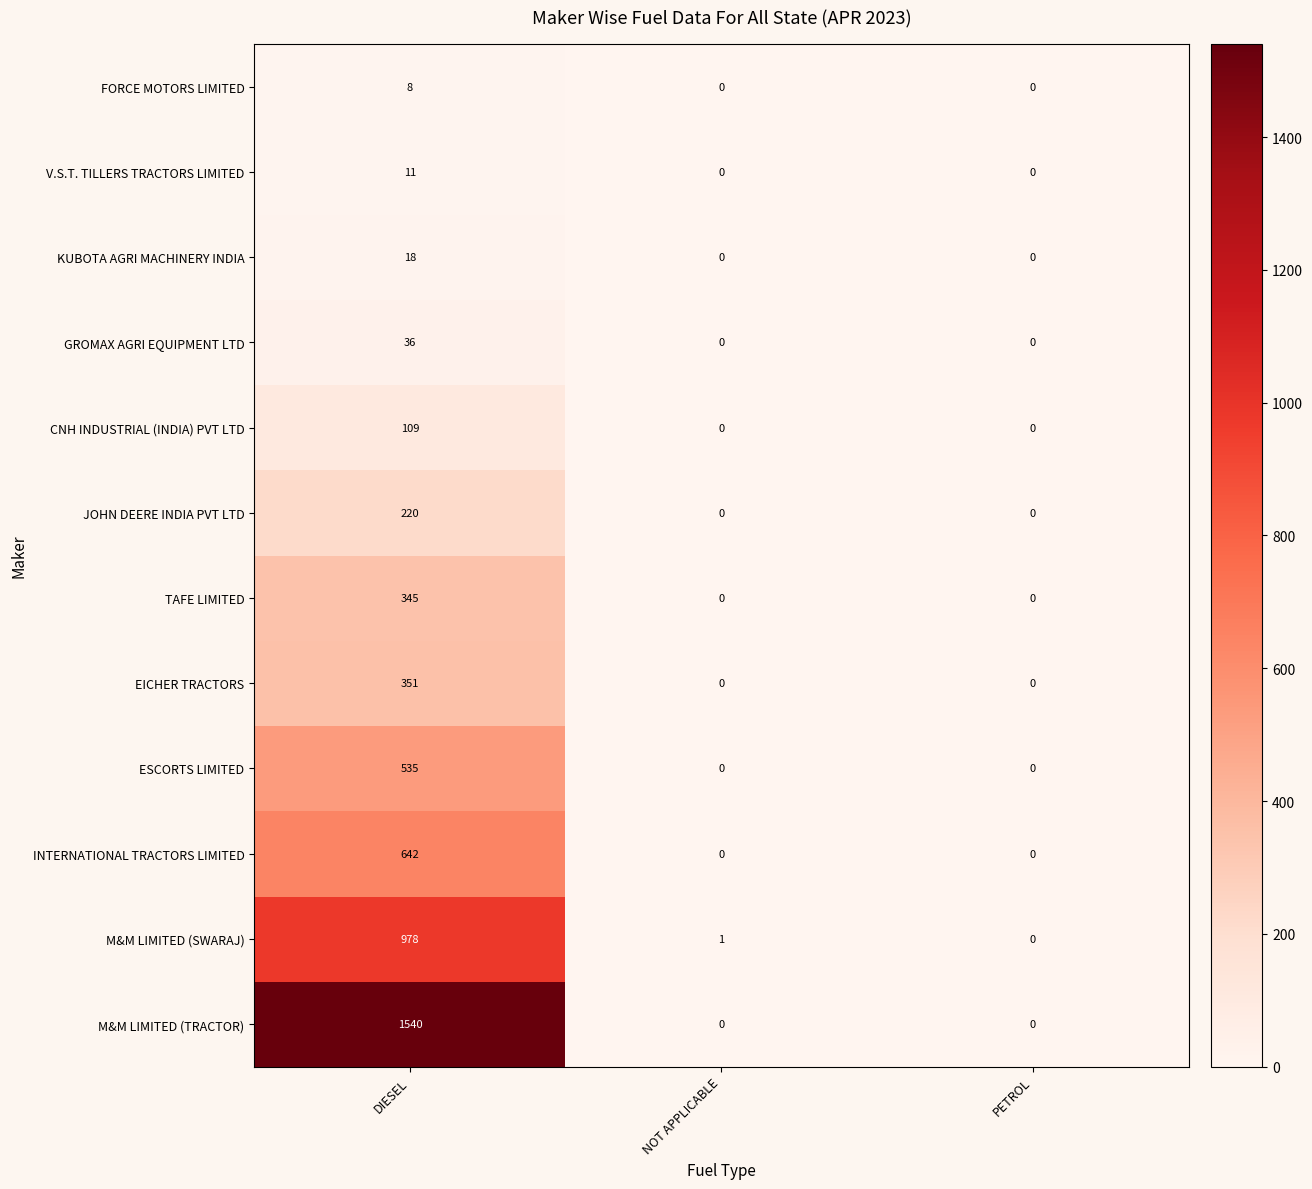

Which series changed the most between DIESEL and NOT APPLICABLE?

M&M LIMITED (TRACTOR)